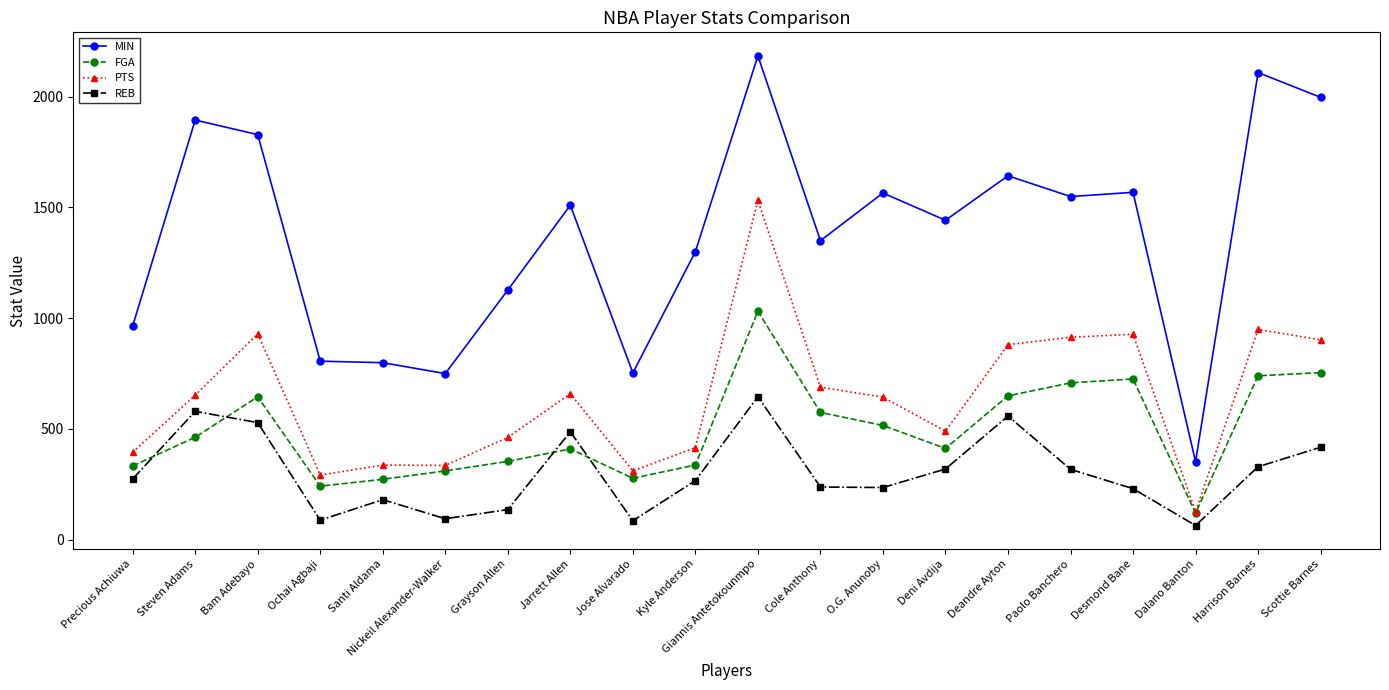

What is the highest value of the FGA series?

1031.0